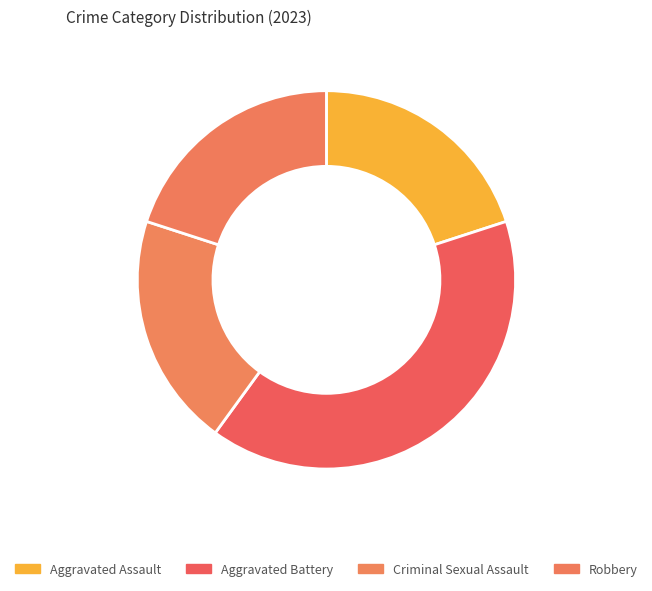

Count the number of slices in the pie.

4